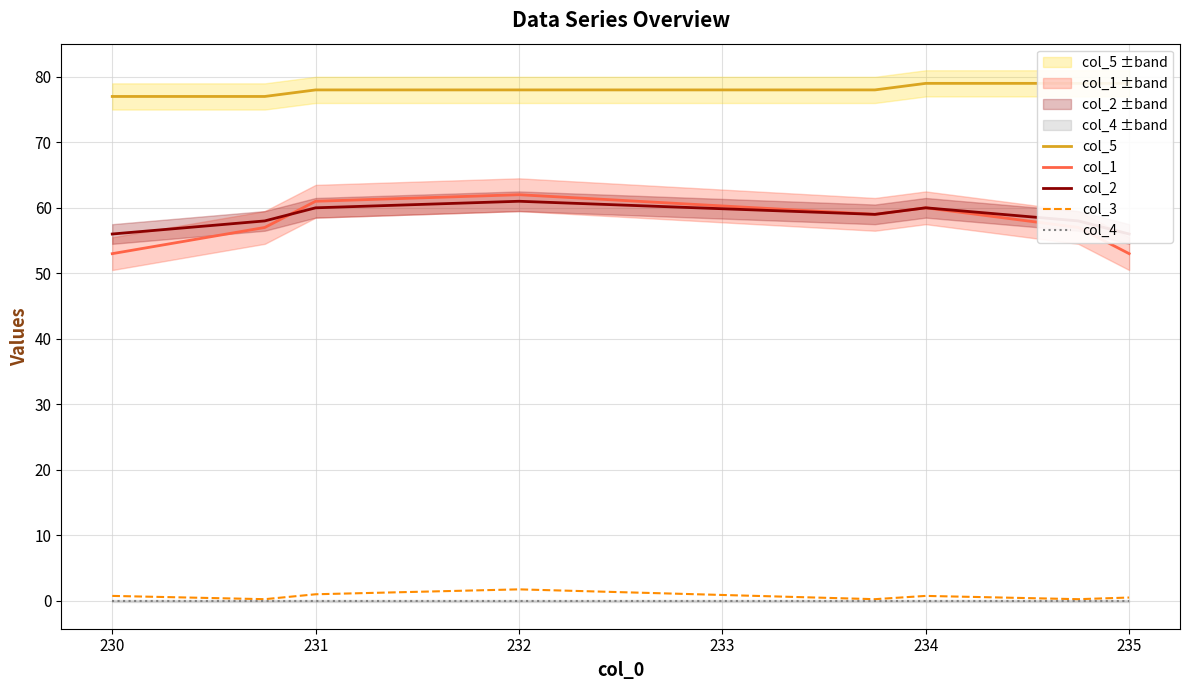

True or false: col_4 has a value of 0.0 at 230.

True